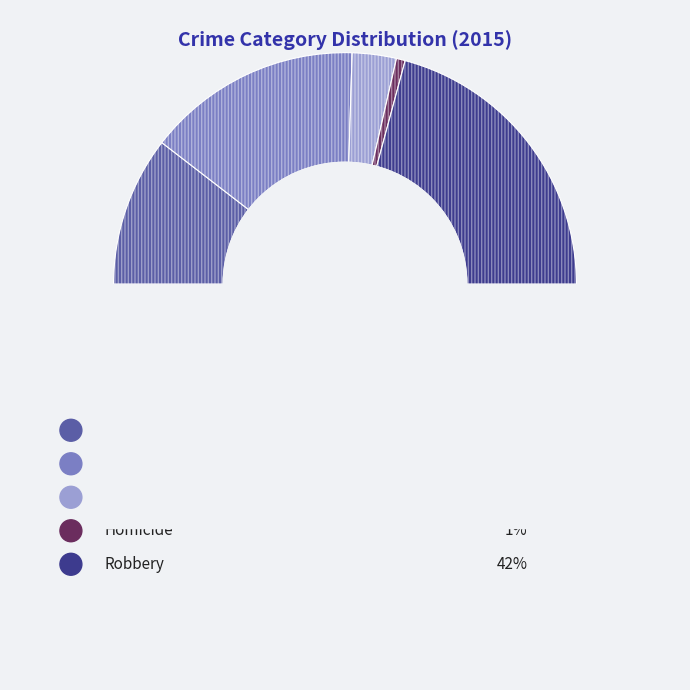

Count the number of slices in the pie.

5